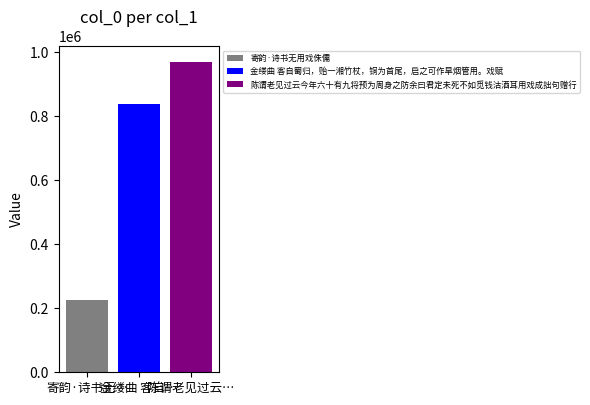

What is the lowest value of the 陈谓老见过云今年六十有九将预为周身之防余曰君定未死不如觅钱沽酒耳用戏成拙句赠行 series?

968984